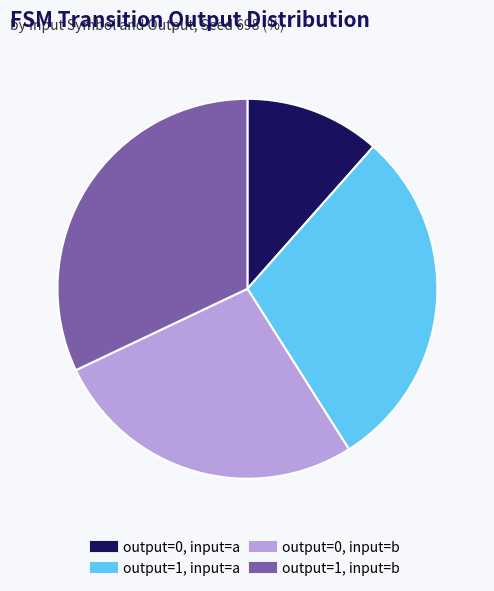

What is the smallest slice in the pie chart?

output=0, input=a